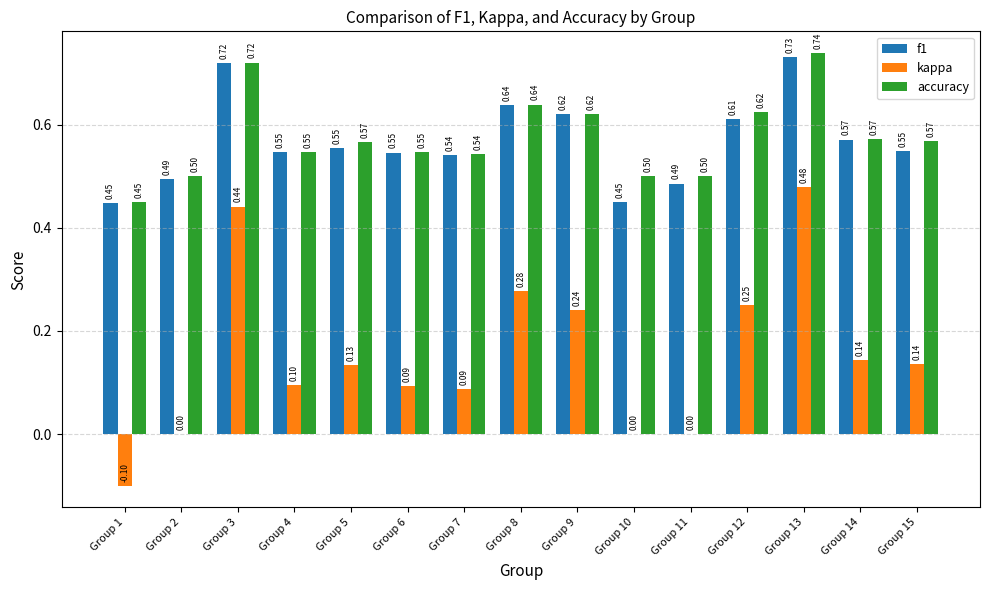

How many groups of bars are there?

15